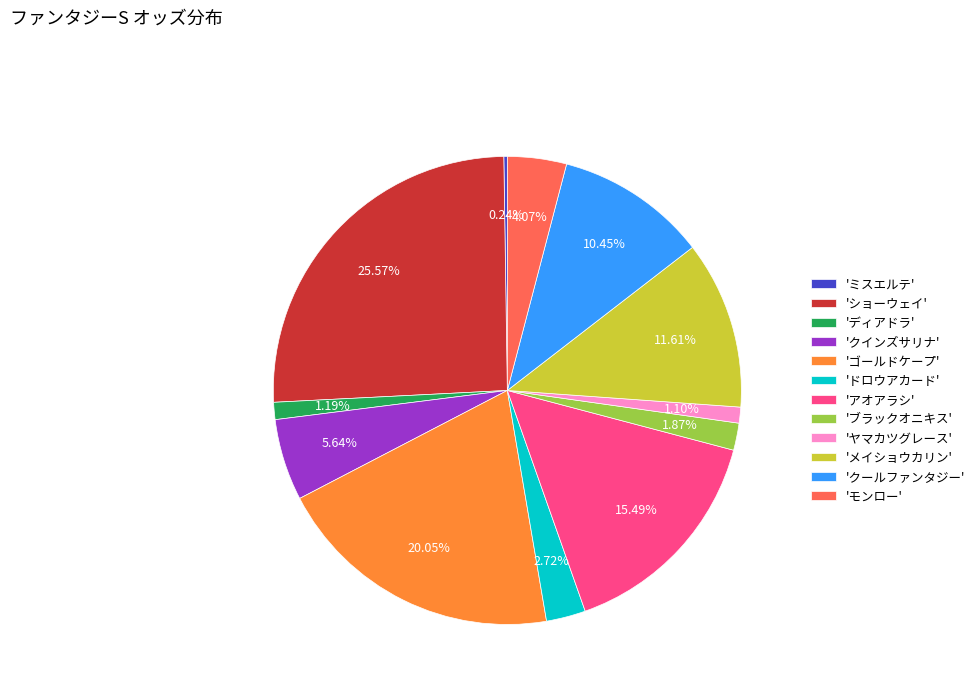

Does 'ゴールドケープ' account for over 50% of the chart?

No